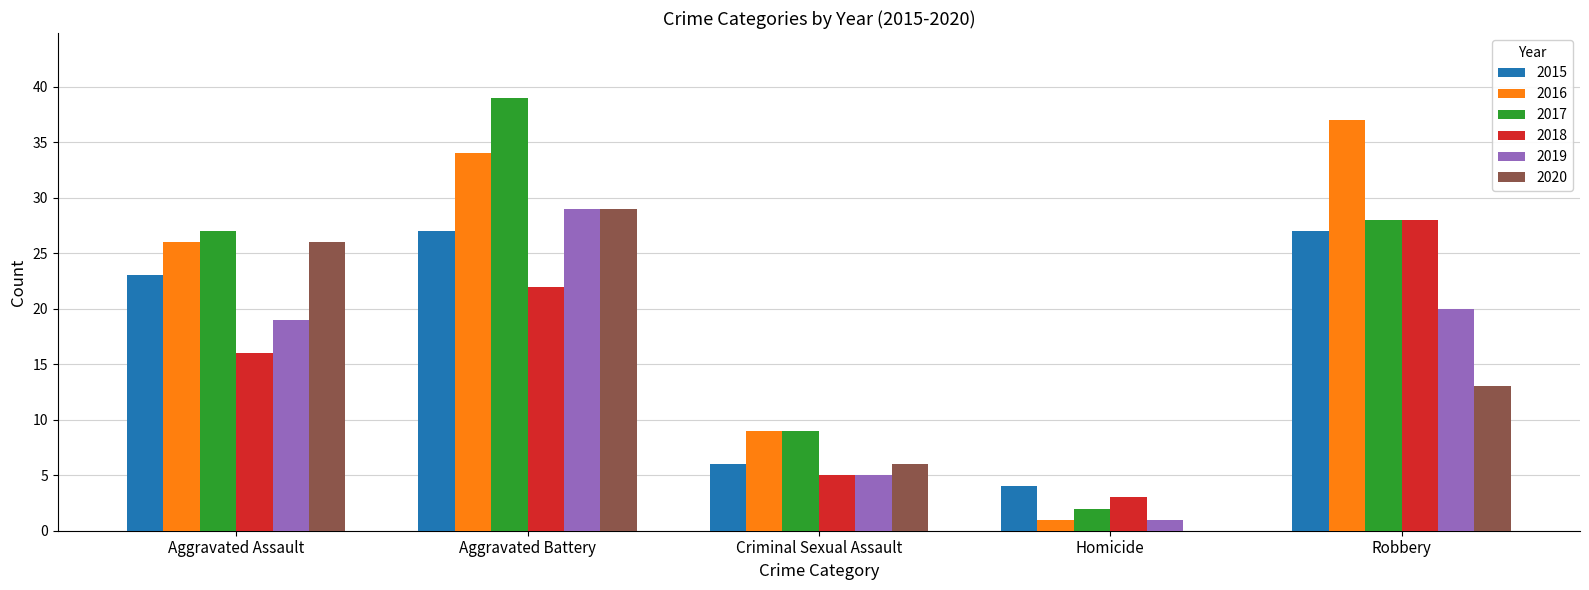

Which category has the highest value across all series?

Aggravated Battery